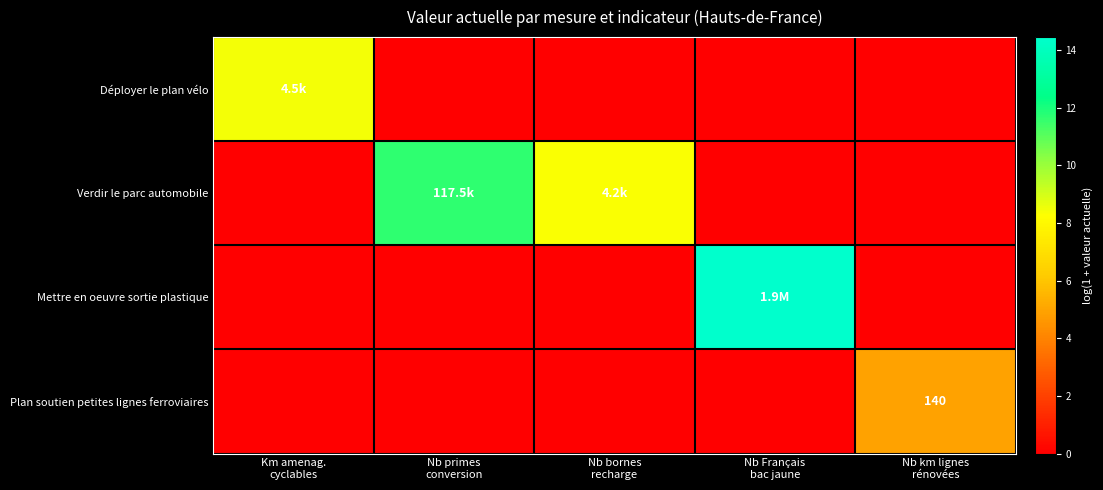

List the series in order of their peak value, highest first.

Mettre en oeuvre sortie plastique, Verdir le parc automobile, Déployer le plan vélo, Plan soutien petites lignes ferroviaires